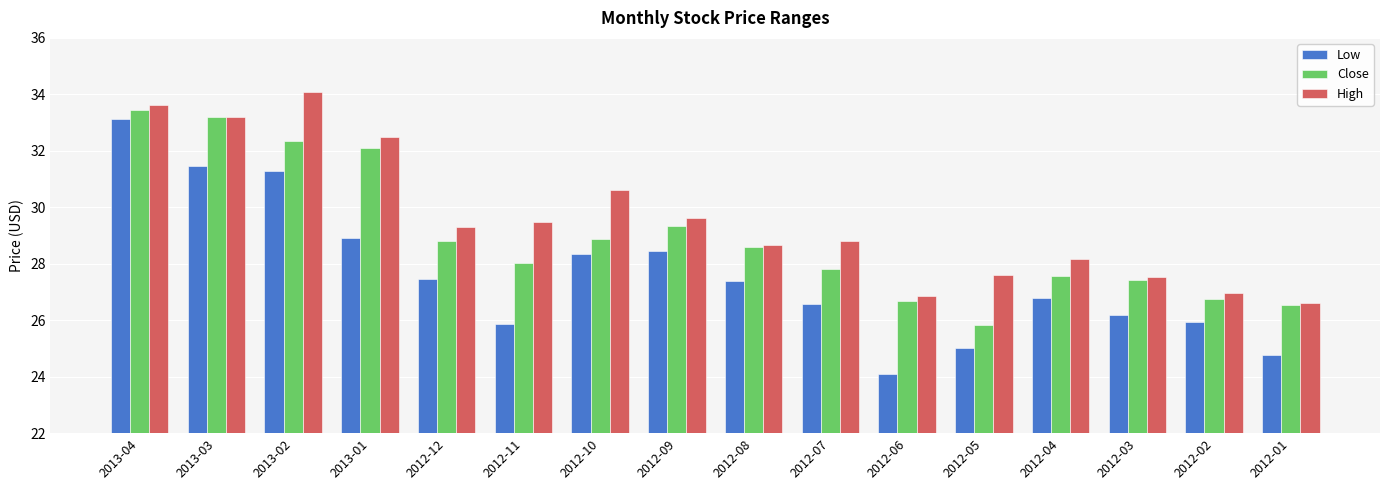

Is the value of Close at 2012-02 greater than the value of Low at 2013-02?

No